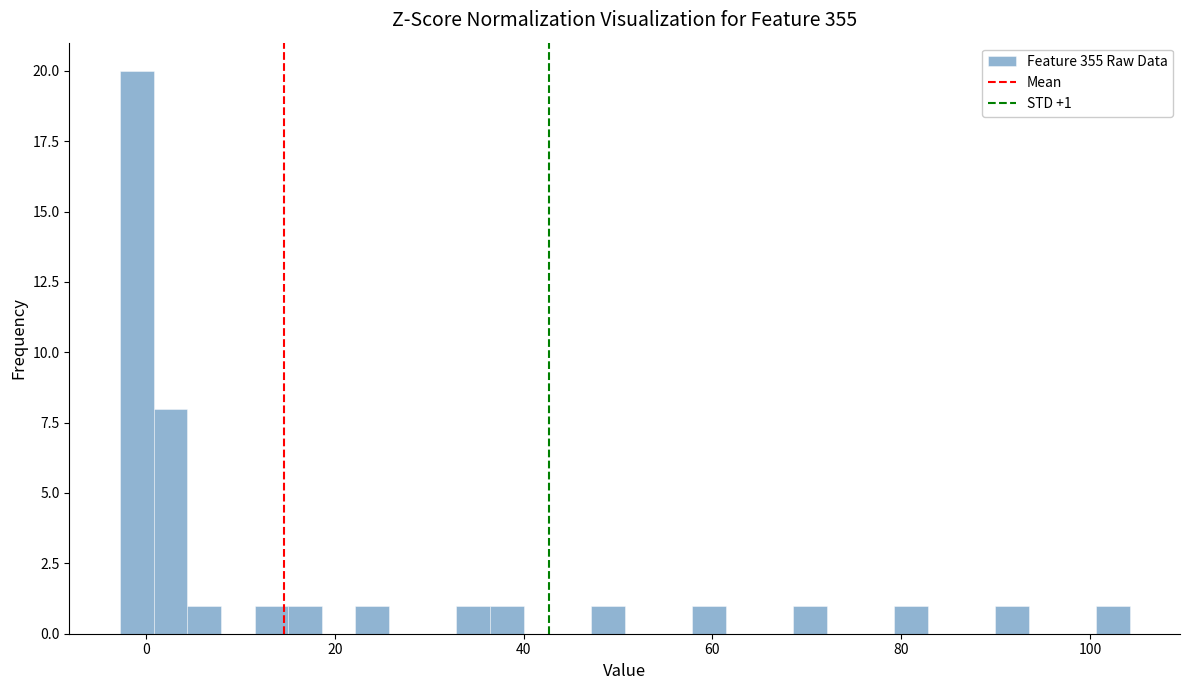

Around what value on the x-axis is the tallest bar? Give the approximate position of its centre, as read against the axis.

-2